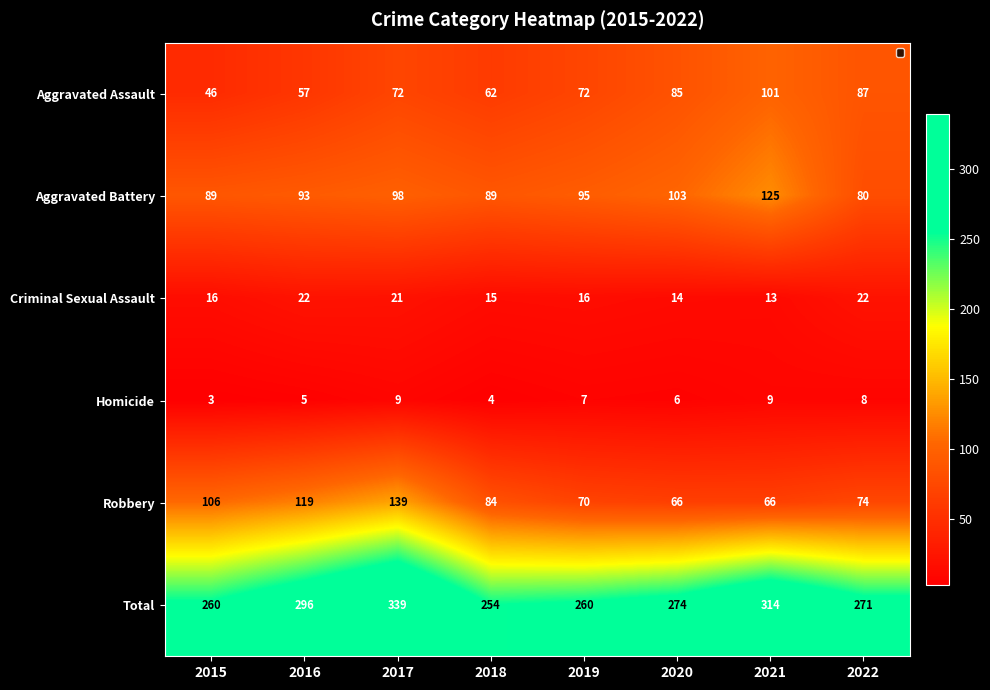

Between 2020 and 2022, which series saw the biggest shift?

Aggravated Battery